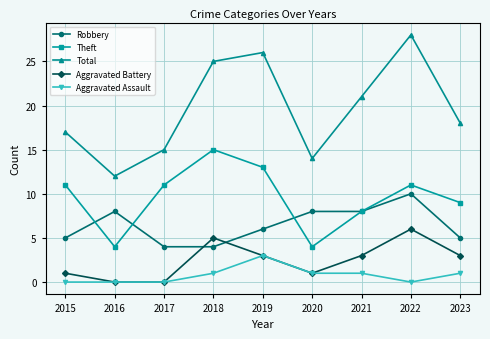

Which series has the largest total across all categories?

Total